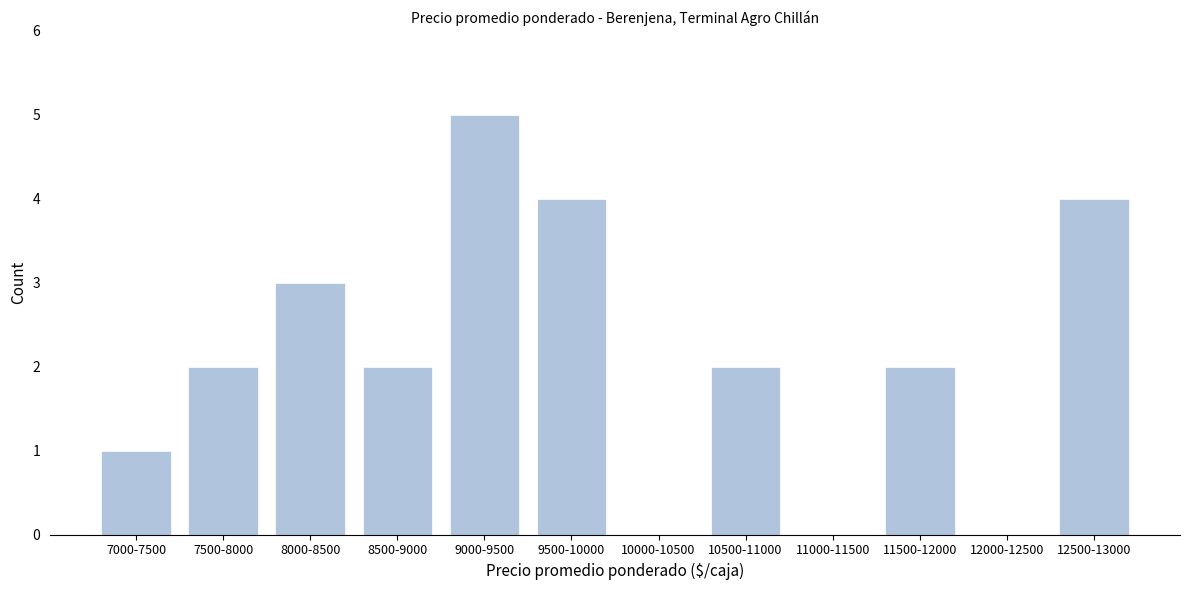

Reading right to left, what are all the values shown in this chart?

12500-13000=4	12000-12500=0	11500-12000=2	11000-11500=0	10500-11000=2	10000-10500=0	9500-10000=4	9000-9500=5	8500-9000=2	8000-8500=3	7500-8000=2	7000-7500=1